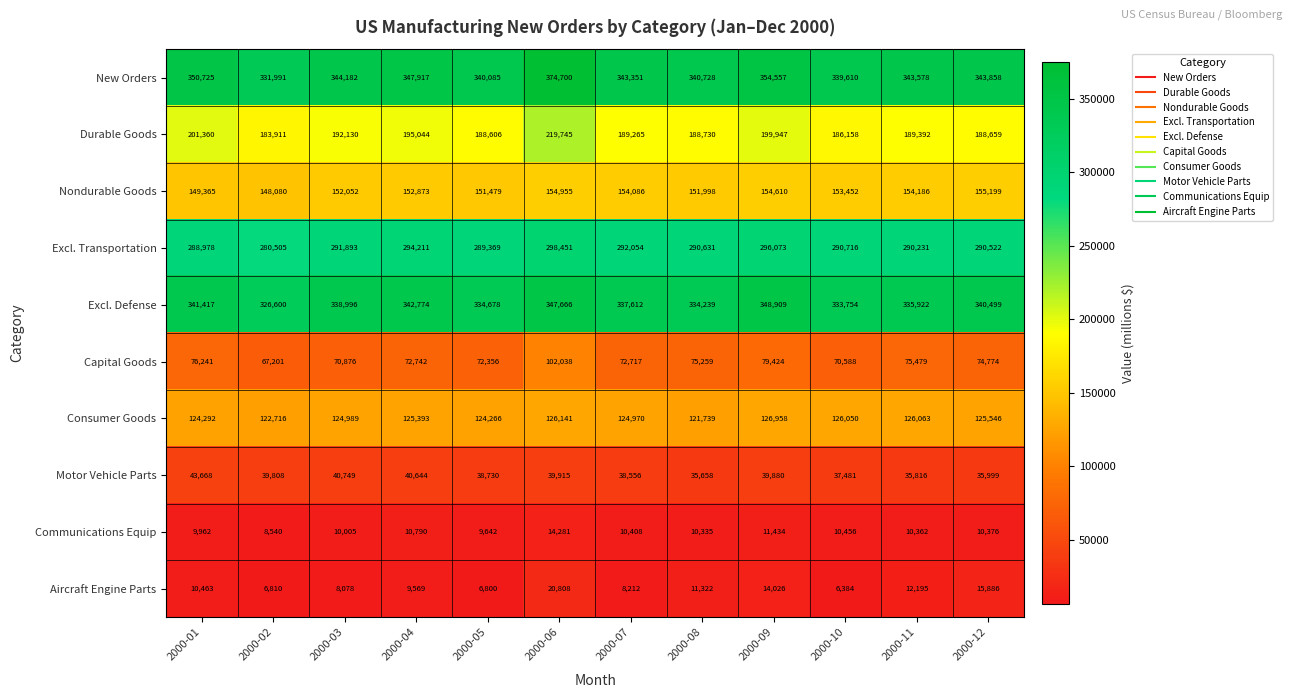

Where is Communications Equip nearest to the value 11410?

2000-09